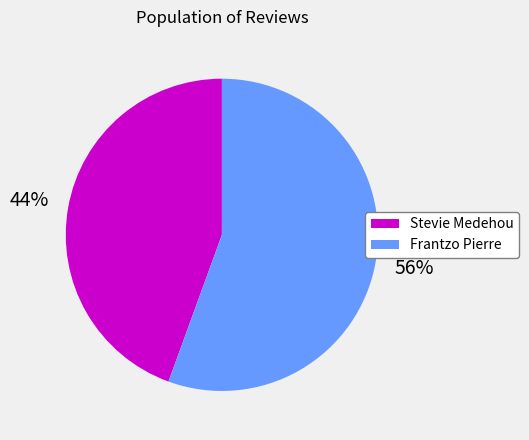

To the nearest percent, what is the combined percentage of Frantzo Pierre and Stevie Medehou?

100%